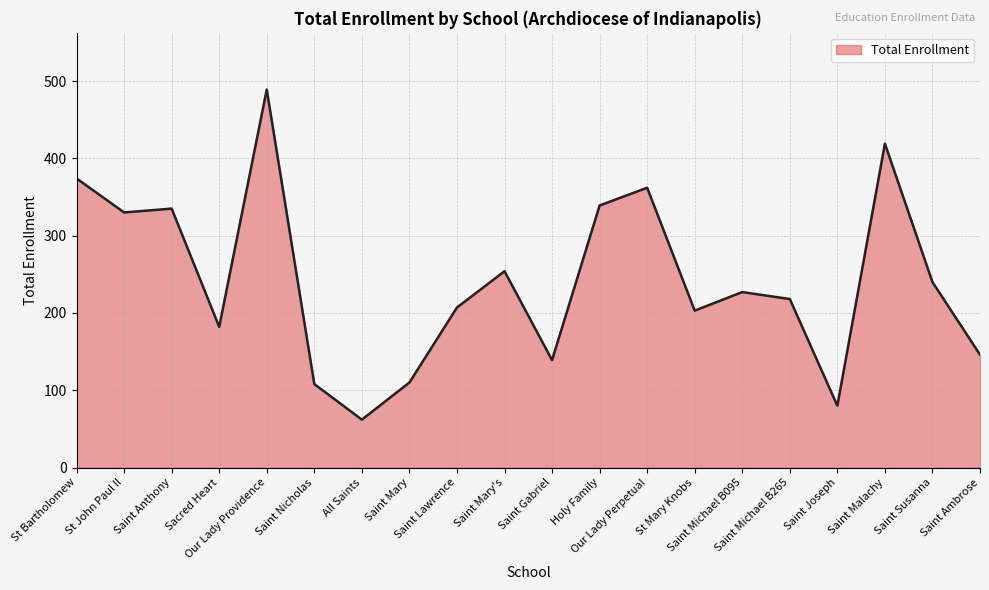

What is the difference between the second highest and minimum values?

357